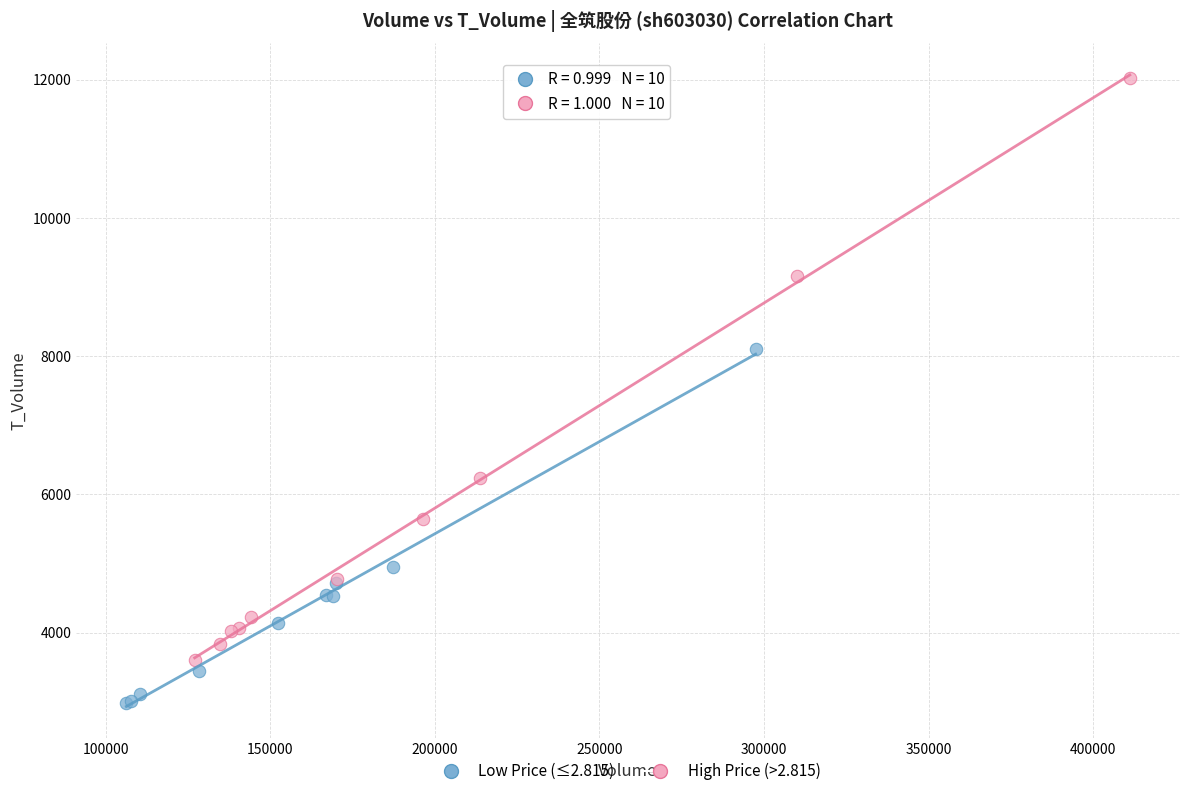

Which series reaches the minimum Y coordinate?

Low Price (≤2.815)